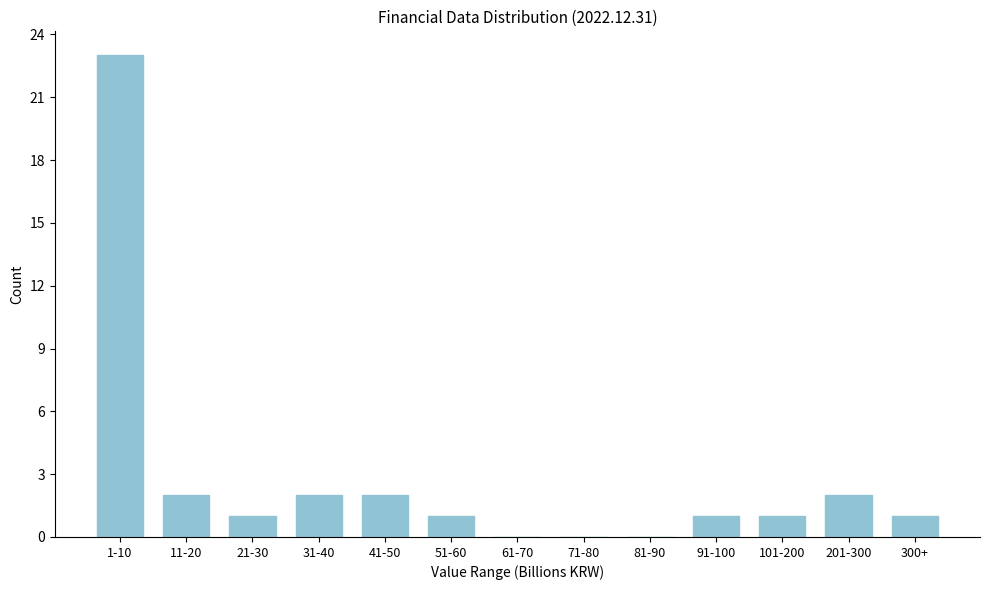

Reading left to right, what are all the values shown in this chart?

1-10=23	11-20=2	21-30=1	31-40=2	41-50=2	51-60=1	61-70=0	71-80=0	81-90=0	91-100=1	101-200=1	201-300=2	300+=1